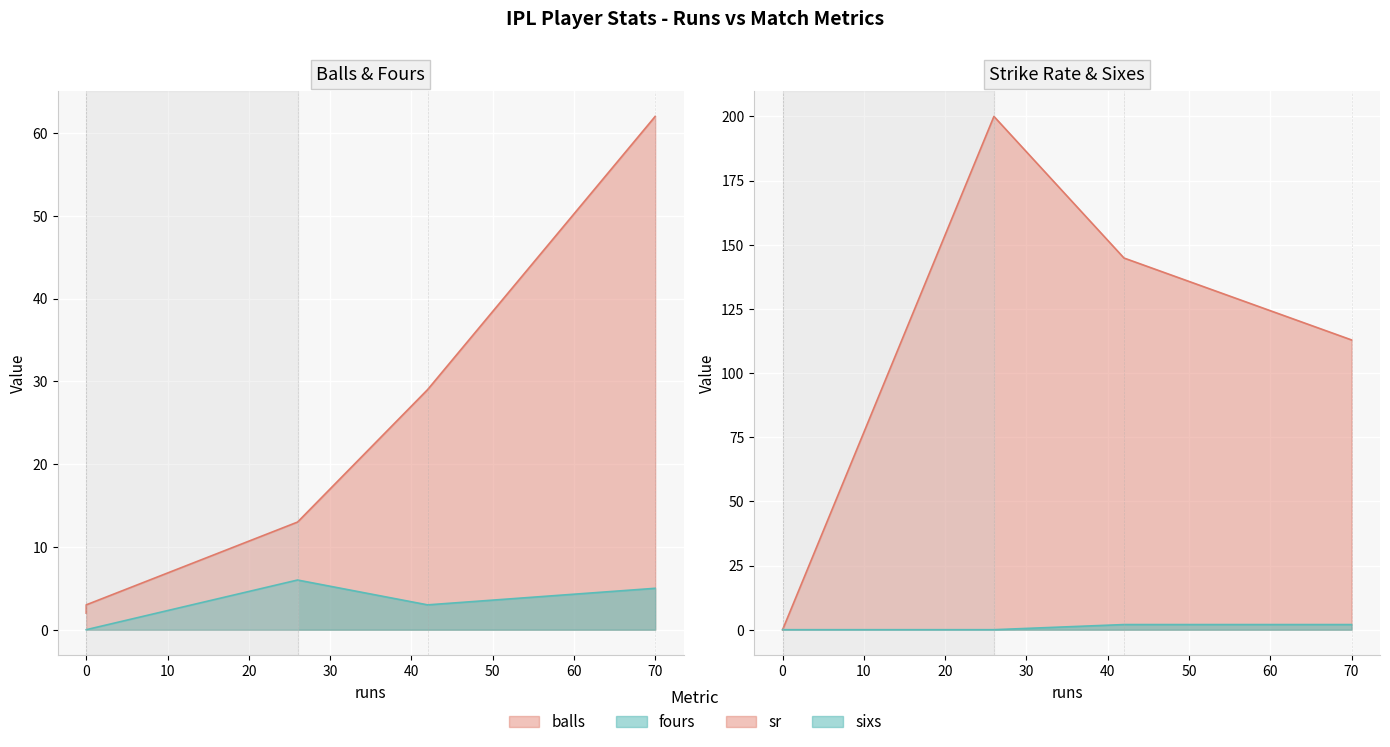

What are all the series names shown in the legend?

balls, fours, sr, sixs